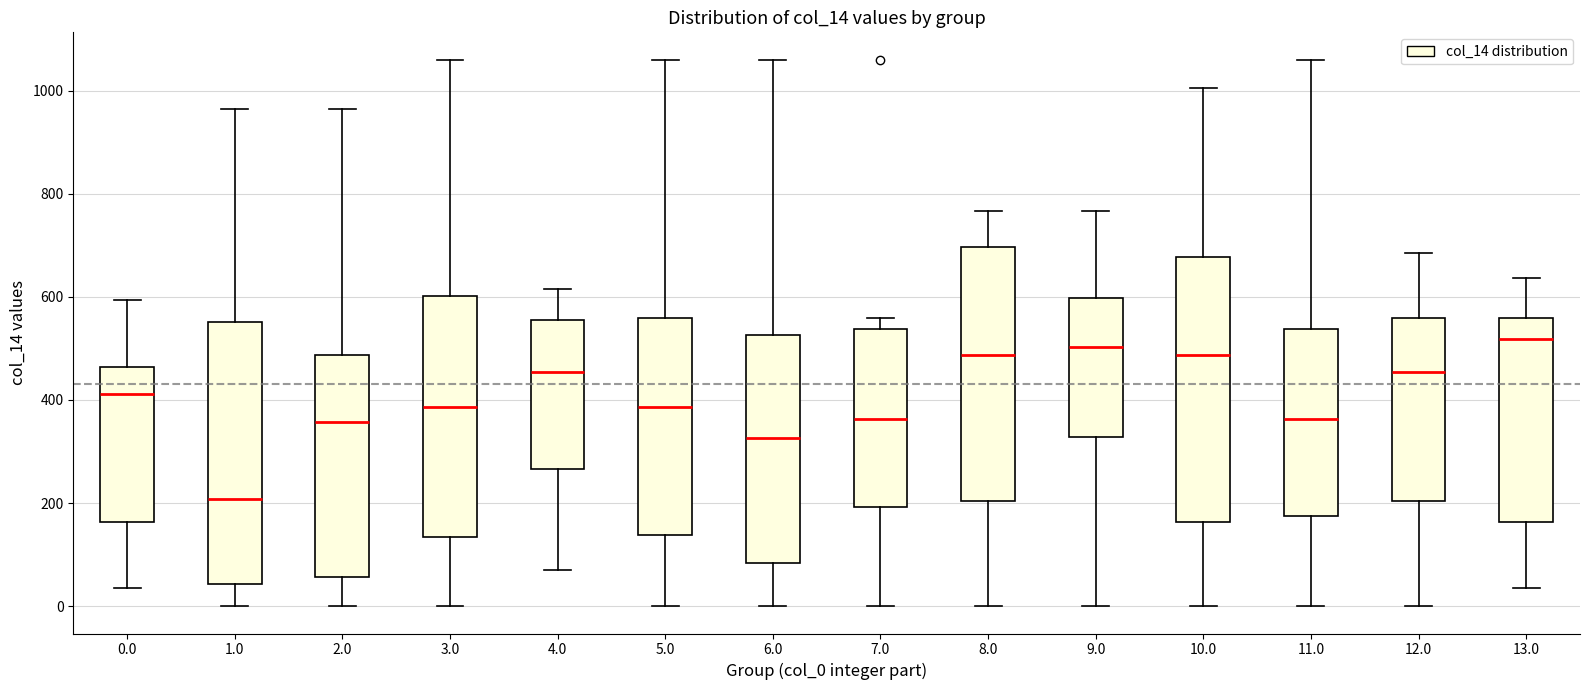

Reading left to right, transcribe this box plot: for each box, give where its median line is, the range the box spans, and where its two whiskers end, as read against the y-axis. The values are not printed on the chart, so give them approximately, as read against the axis.

0.0: median 420, box 160 to 460, whiskers 40 to 600
1.0: median 200, box 40 to 560, whiskers 0 to 960
2.0: median 360, box 60 to 480, whiskers 0 to 960
3.0: median 380, box 140 to 600, whiskers 0 to 1060
4.0: median 460, box 260 to 560, whiskers 80 to 620
5.0: median 380, box 140 to 560, whiskers 0 to 1060
6.0: median 320, box 80 to 520, whiskers 0 to 1060
7.0: median 360, box 200 to 540, whiskers 0 to 560
8.0: median 480, box 200 to 700, whiskers 0 to 760
9.0: median 500, box 320 to 600, whiskers 0 to 760
10.0: median 480, box 160 to 680, whiskers 0 to 1000
11.0: median 360, box 180 to 540, whiskers 0 to 1060
12.0: median 460, box 200 to 560, whiskers 0 to 680
13.0: median 520, box 160 to 560, whiskers 40 to 640